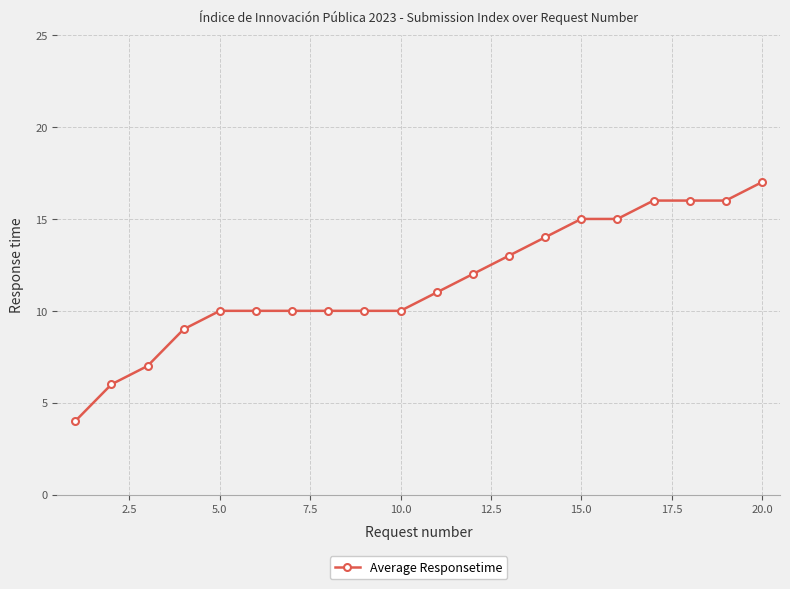

Is this an area chart (filled region under the line)?

No